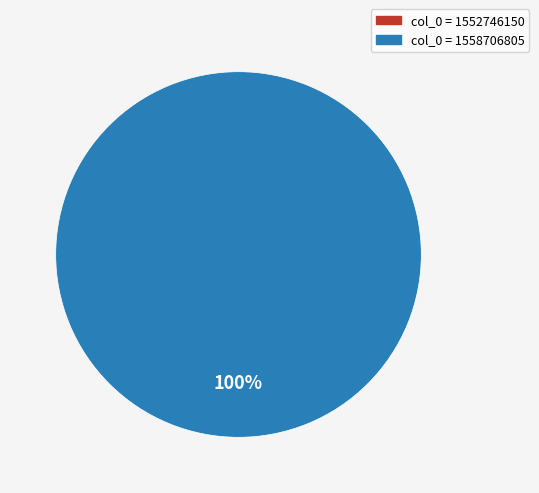

Which has a higher value, 1558706805 or 1552746150?

1558706805